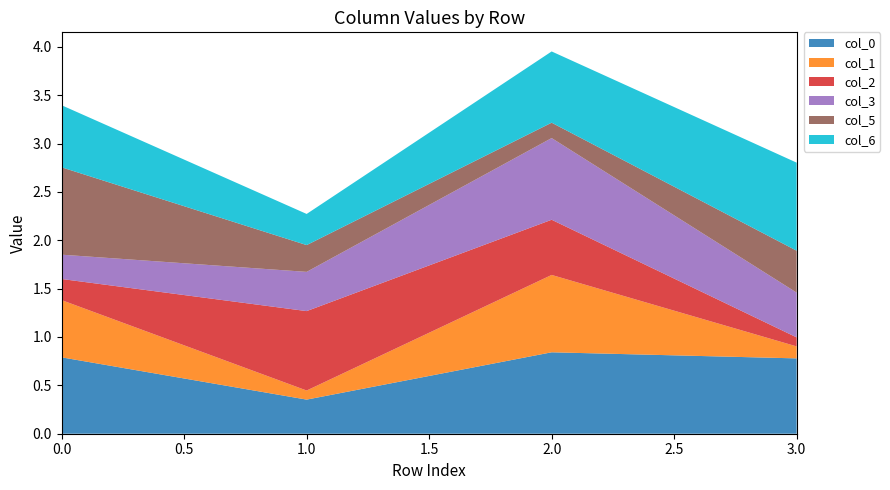

Reading left to right, extract all data points from this chart.

col_0: 0.8	0.4	0.8	0.8
col_1: 0.6	0.1	0.8	0.1
col_2: 0.2	0.8	0.6	0.1
col_3: 0.3	0.4	0.8	0.5
col_5: 0.9	0.3	0.2	0.4
col_6: 0.6	0.3	0.7	0.9